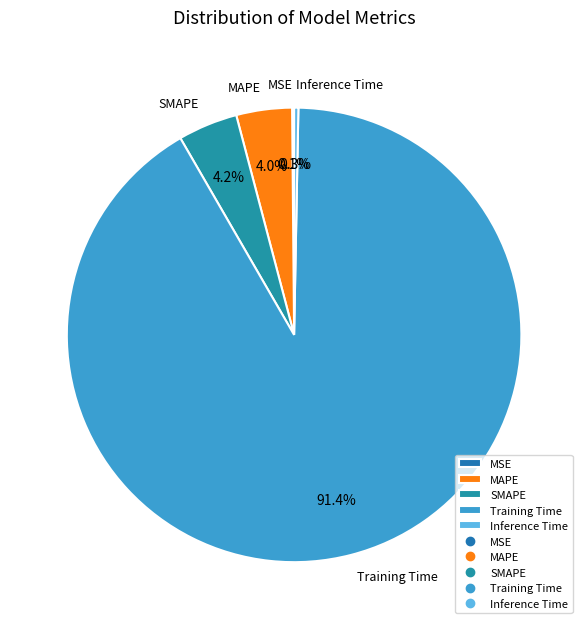

True or false: Inference Time accounts for 12% of the total.

False